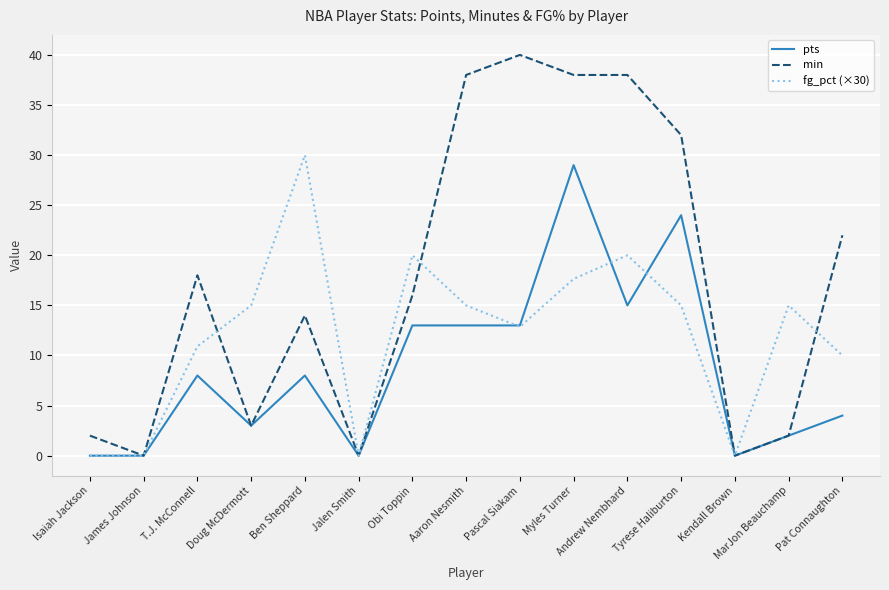

True or false: min has more than 1 points higher than both neighbors.

True